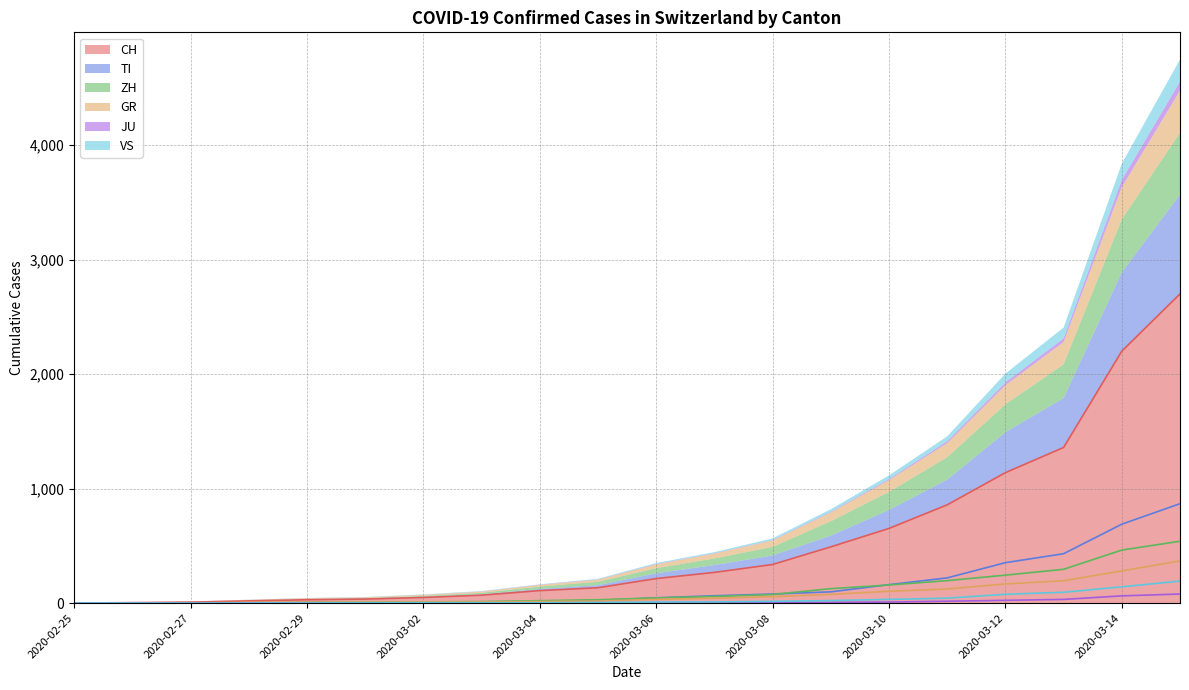

What is the difference between the VS values at 2020-03-11 and 2020-03-09?

21